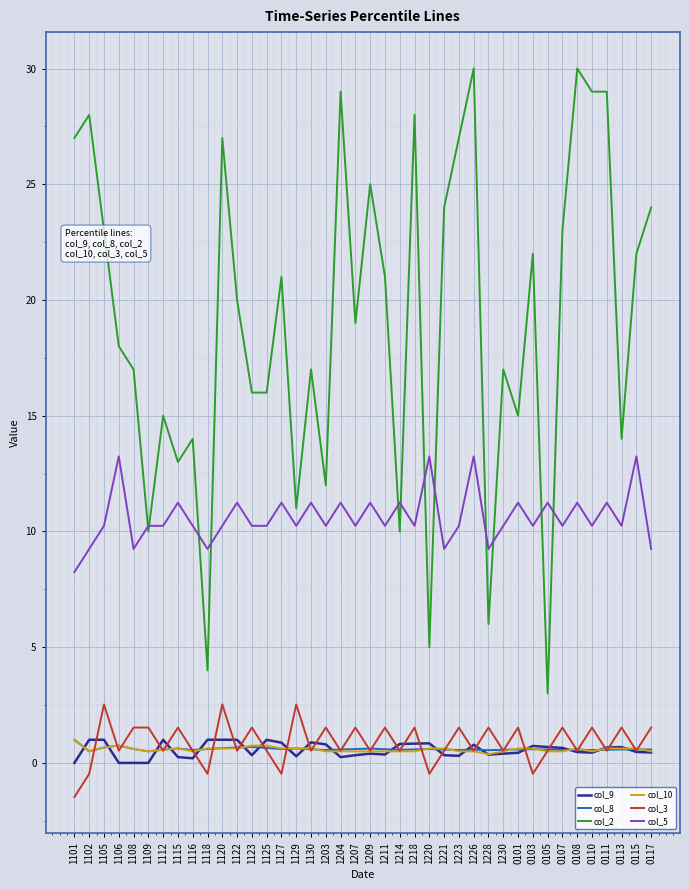

What is the smallest value displayed?

-1.5